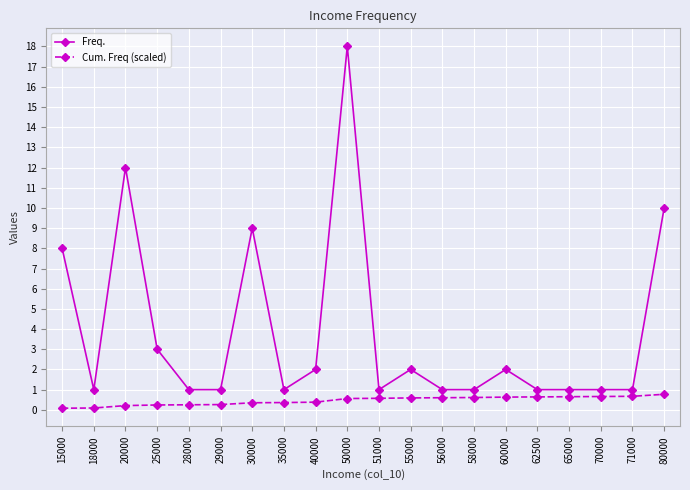

What is the sum of all Cum. Freq (scaled) values?

9.2